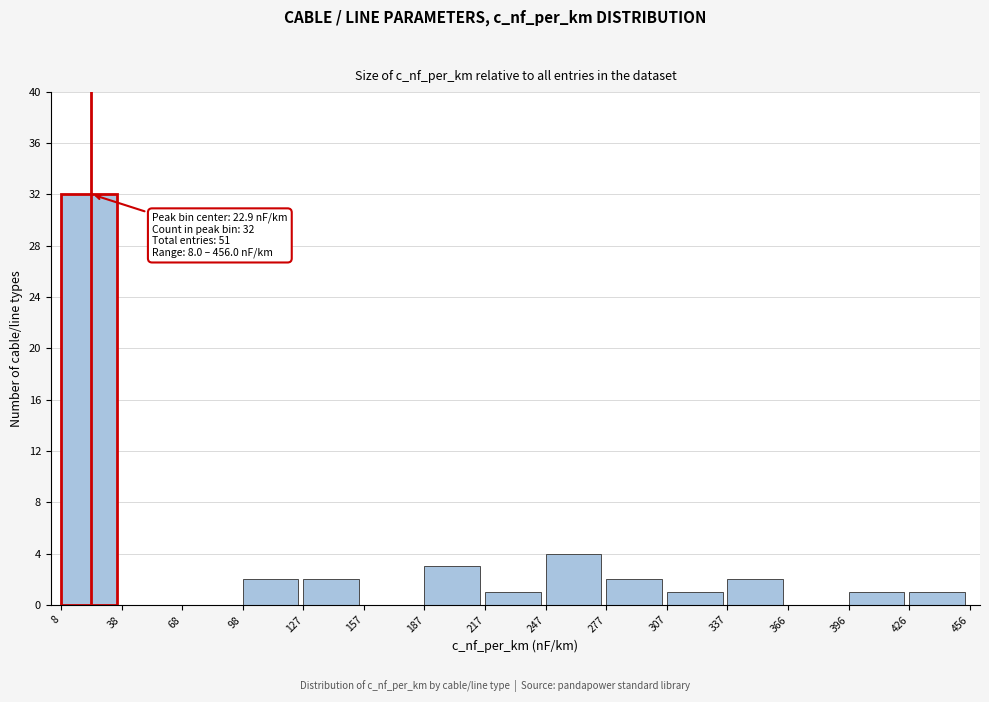

Which range on the x-axis has the tallest bar?

8 to 38